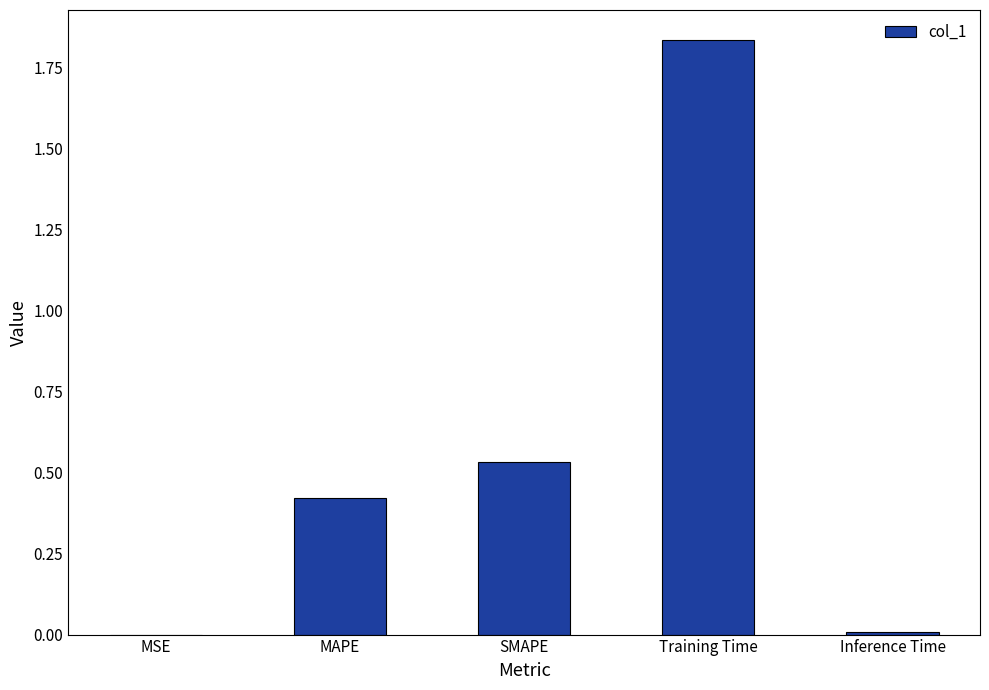

At which category does the chart reach its peak across all series?

Training Time